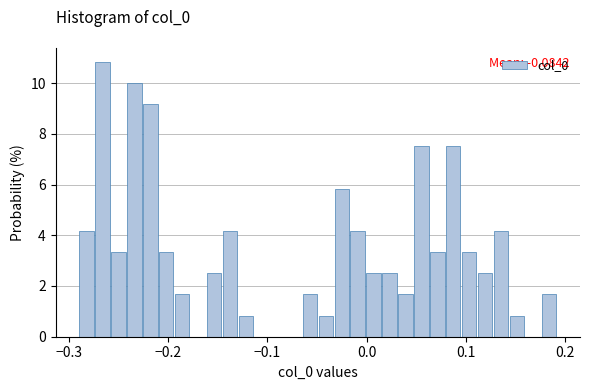

Around what value on the x-axis is the tallest bar? Give the approximate position of its centre, as read against the axis.

-0.27